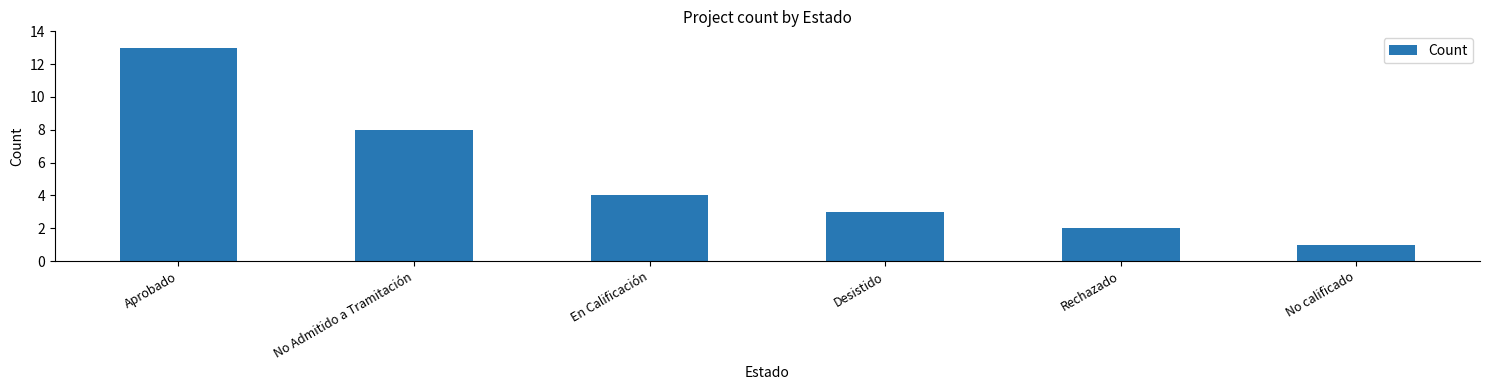

Are the bars horizontal?

No